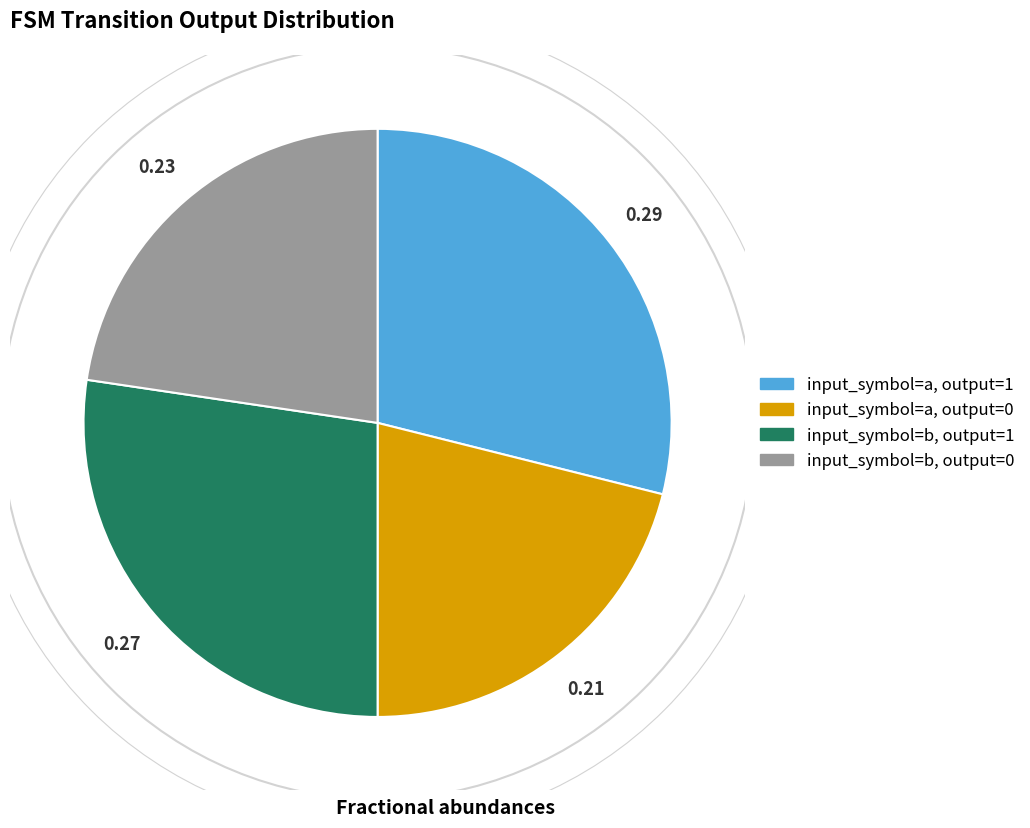

What is the ratio of the value at input_symbol=b, output=0 to the value at input_symbol=b, output=1?

0.8